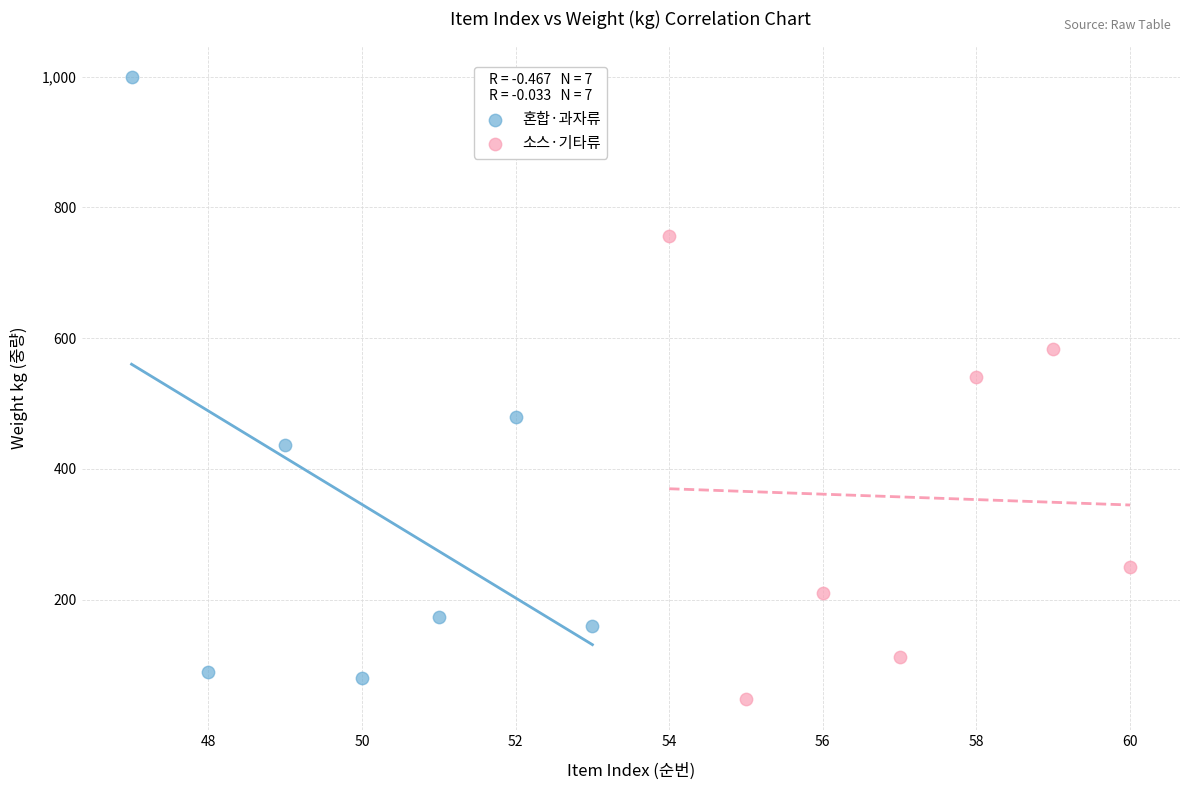

Which series reaches the maximum Y coordinate?

혼합·과자류